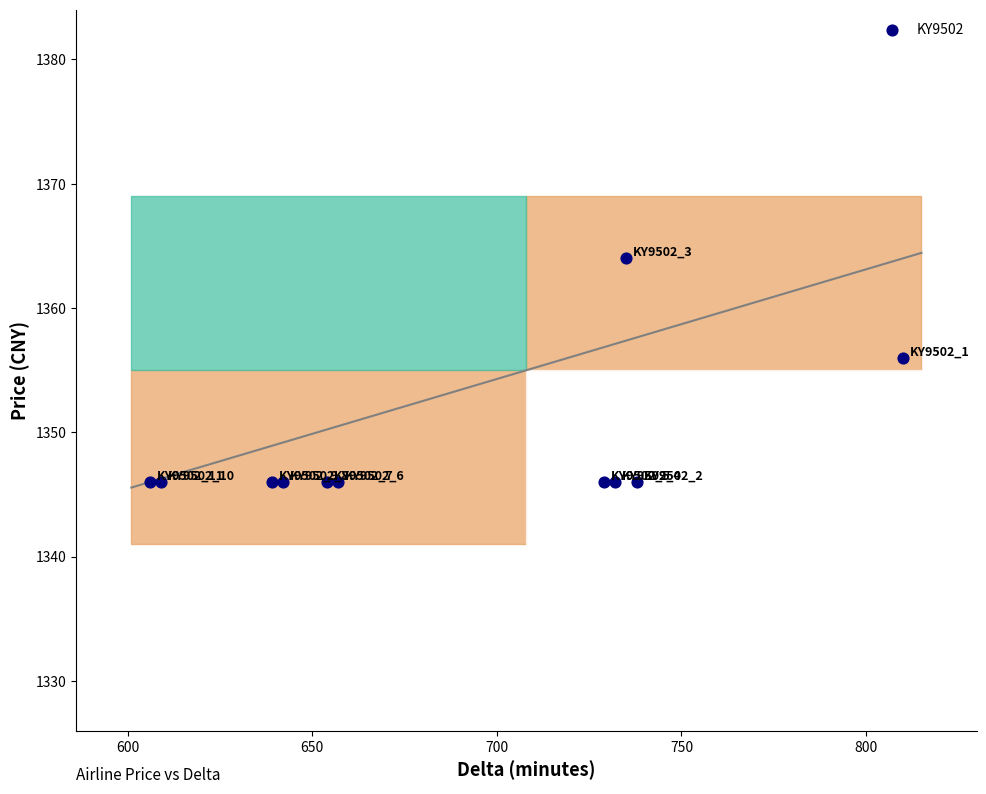

What is the range of X values (max minus min)?

204